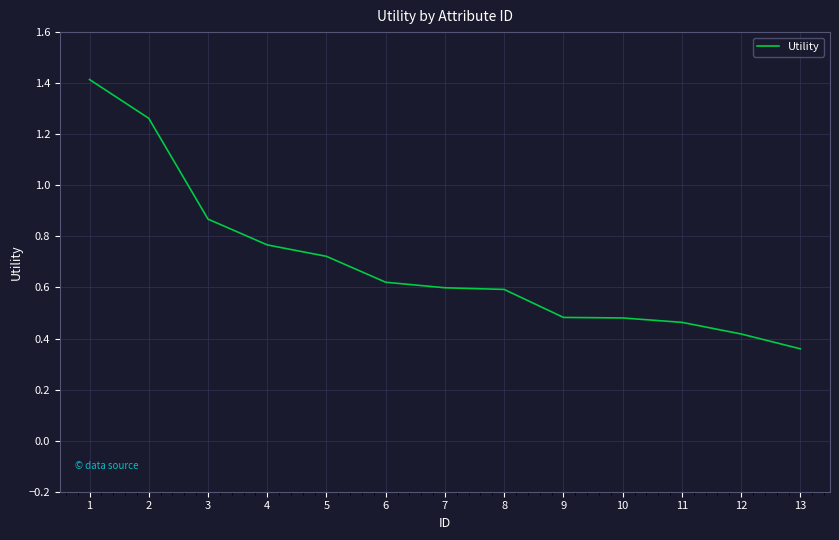

What is the greatest value displayed?

1.4